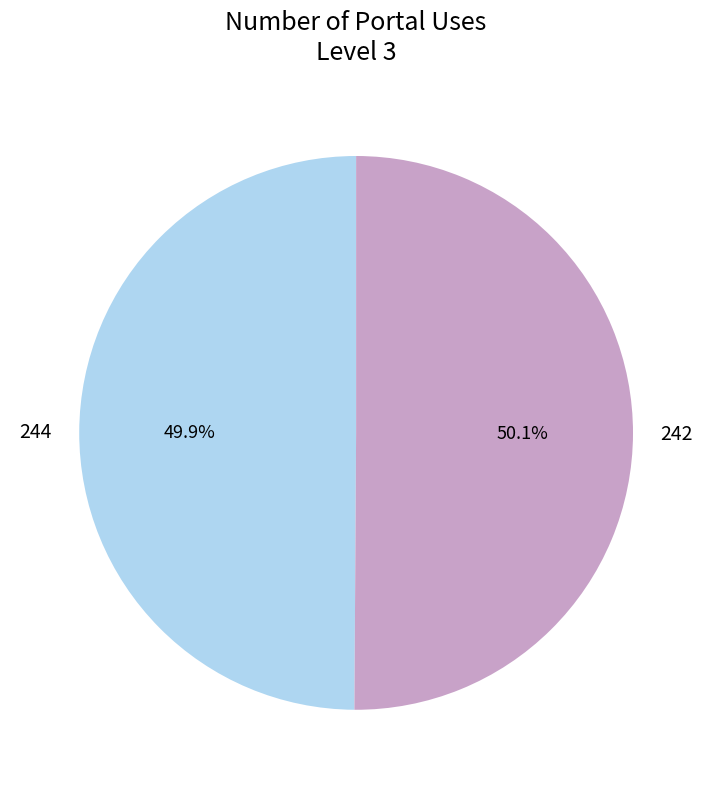

To the nearest percent, what is the combined percentage of 242 and 244?

100%